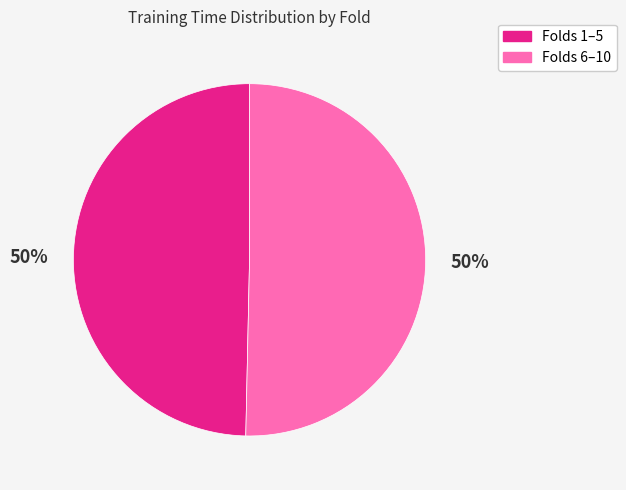

To the nearest percent, what is the average slice percentage?

50%